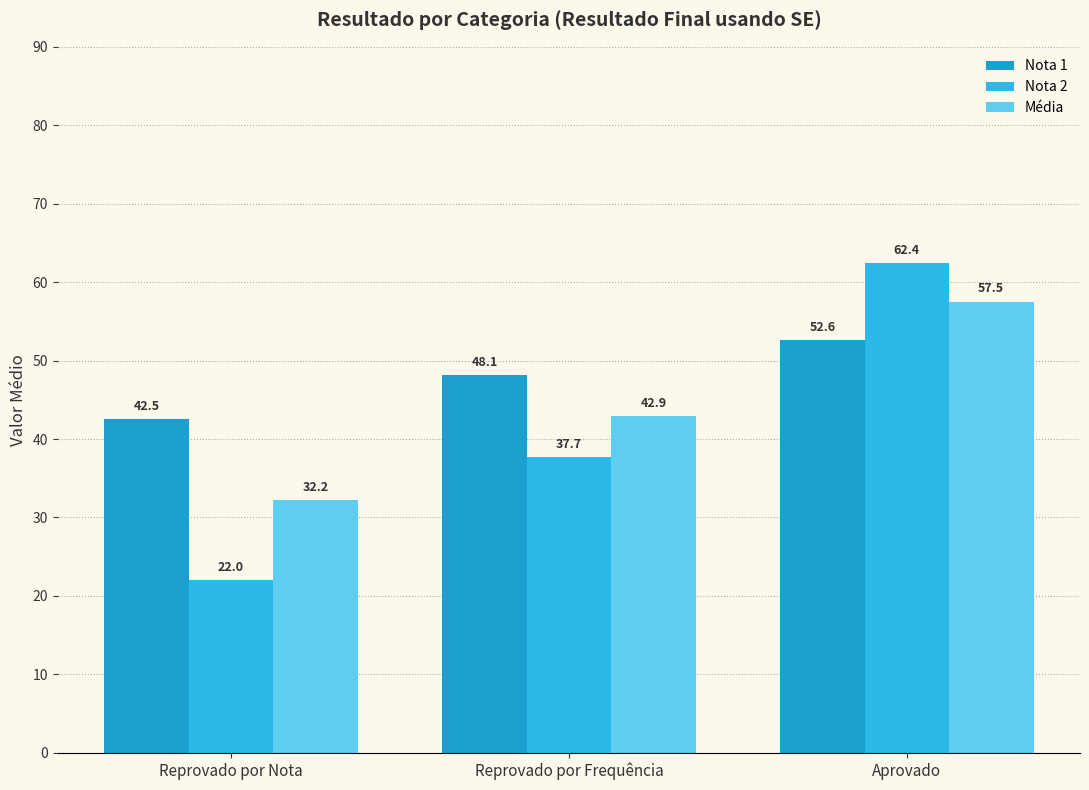

How many values in the Nota 1 series exceed 48?

2